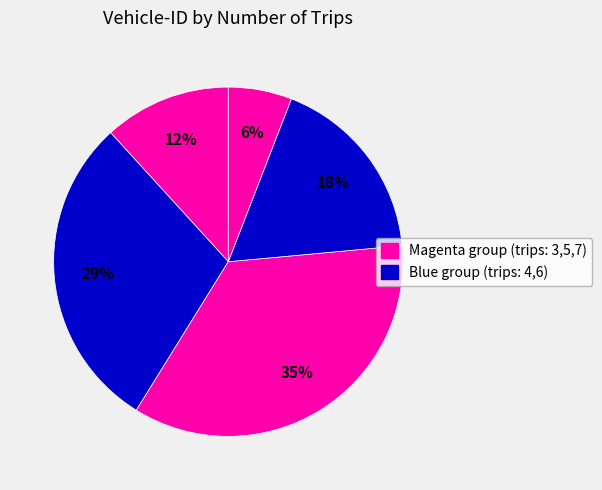

Which category has the smallest portion of the pie?

7 trips